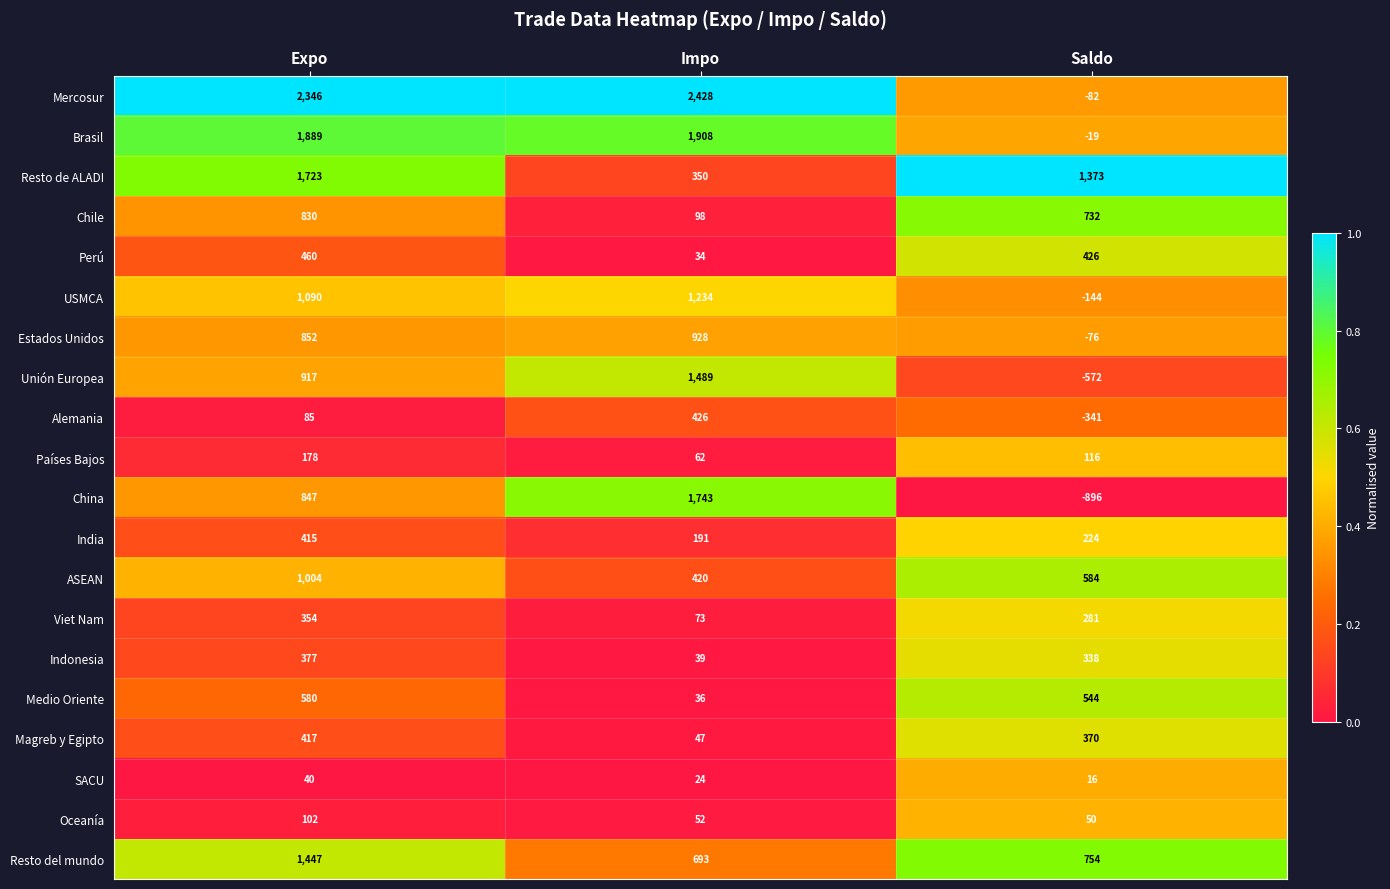

Which series has the largest range (max minus min)?

China